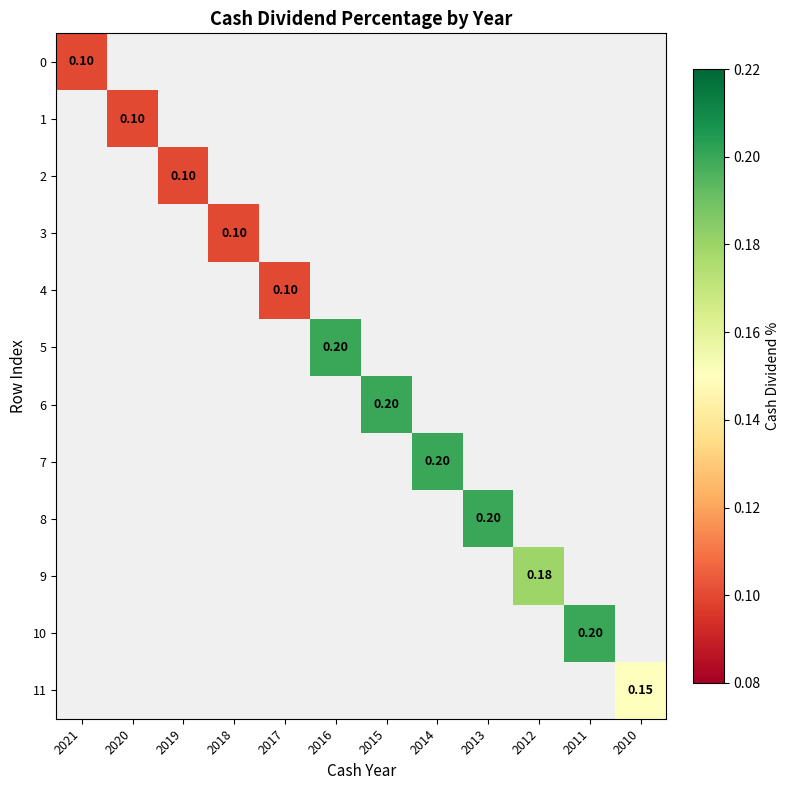

At 2016, list the series in order from largest to smallest.

0, 1, 2, 3, 4, 5, 6, 7, 8, 9, 10, 11